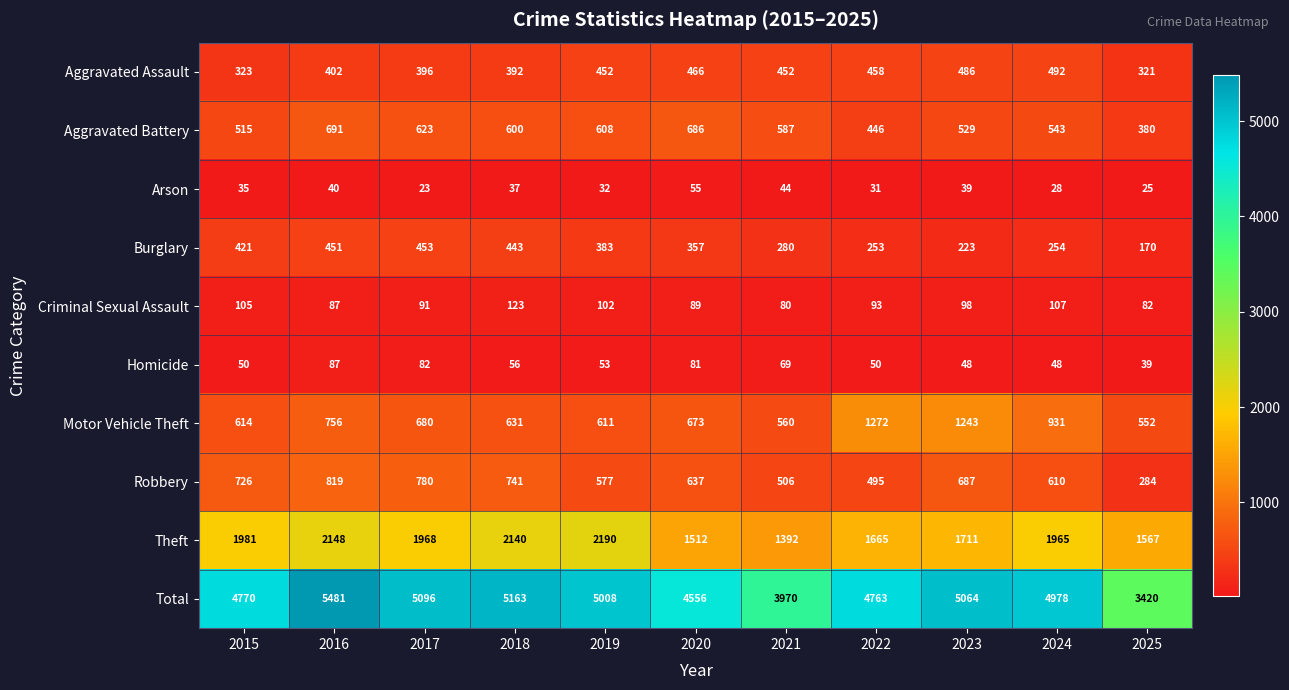

What is the difference between the Burglary values at 2023 and 2019?

160